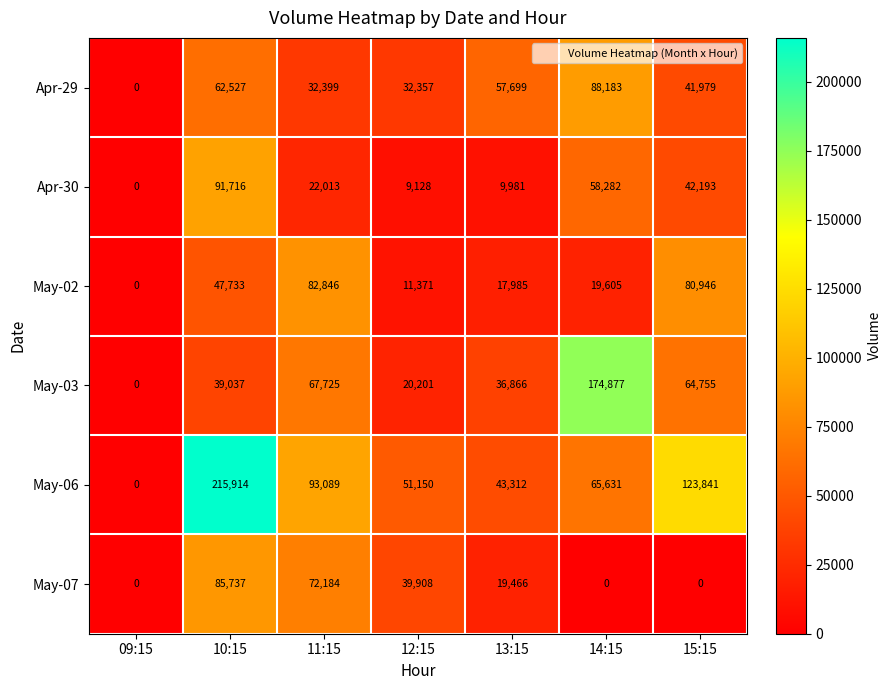

The Apr-30 series shows 91716 at 10:15. True or false?

True